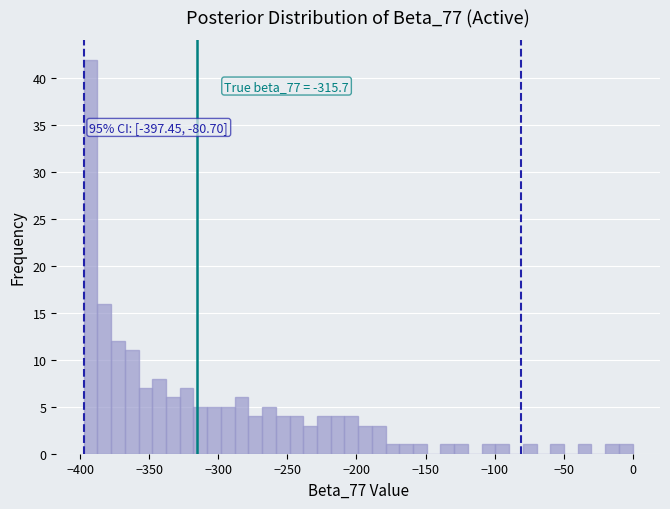

Around what value on the x-axis is the tallest bar? Give the approximate position of its centre, as read against the axis.

-395